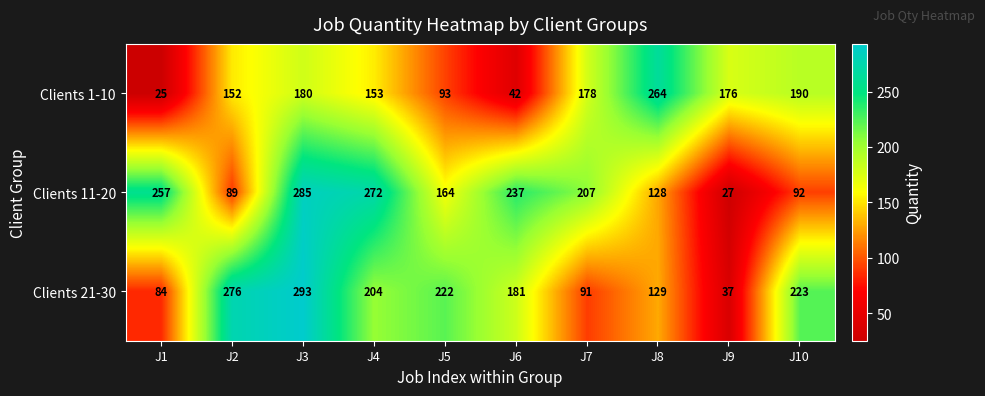

Is it true that Clients 21-30 equals 129 at J8?

True